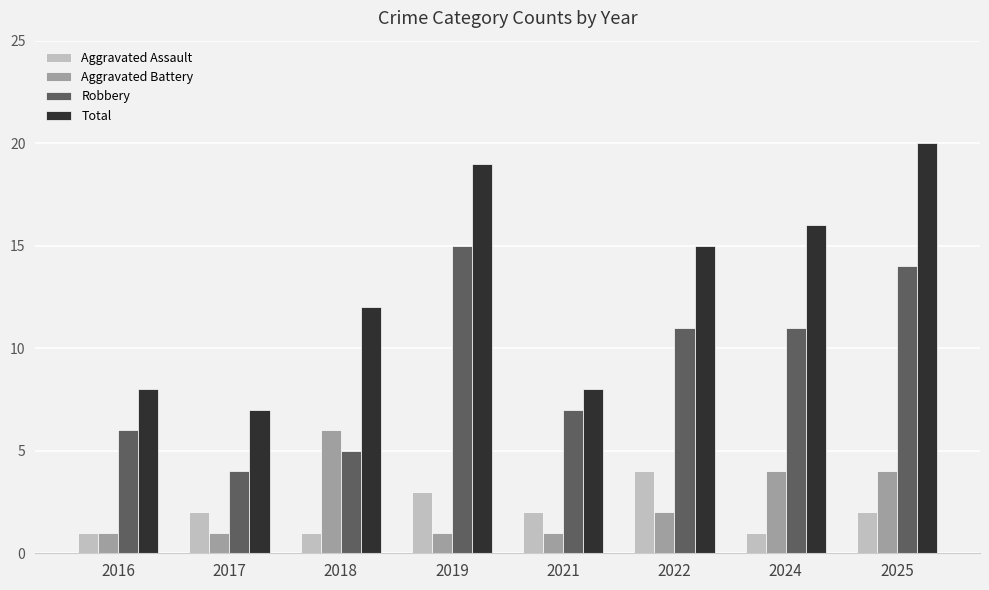

At which category is the sum across all series the highest?

2025